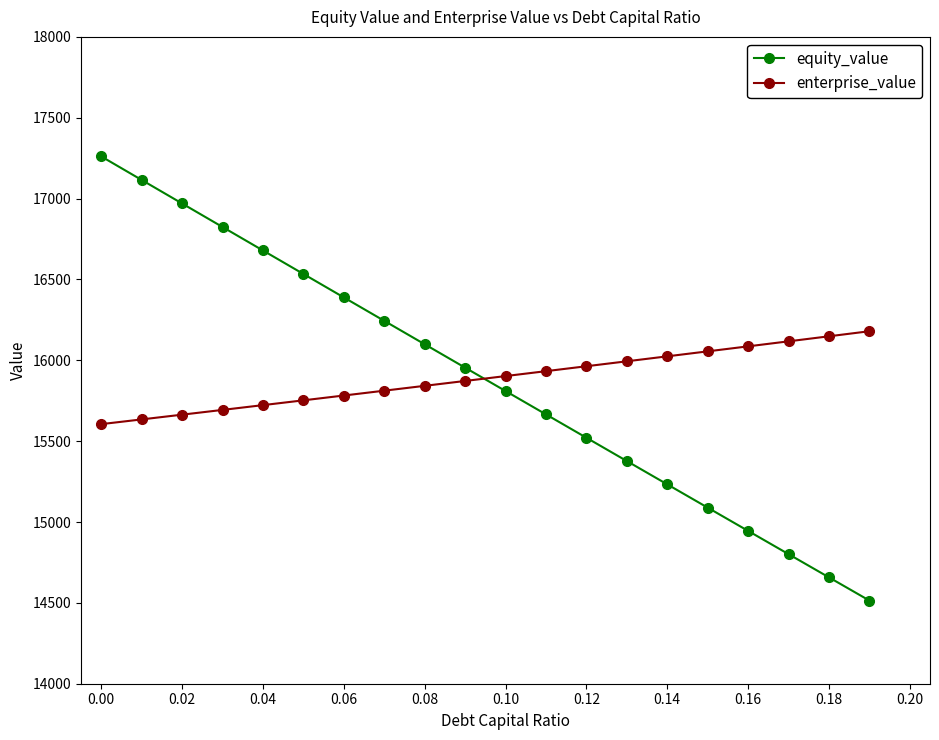

What is the value of the enterprise_value point at the 6th from the left?

15752.5